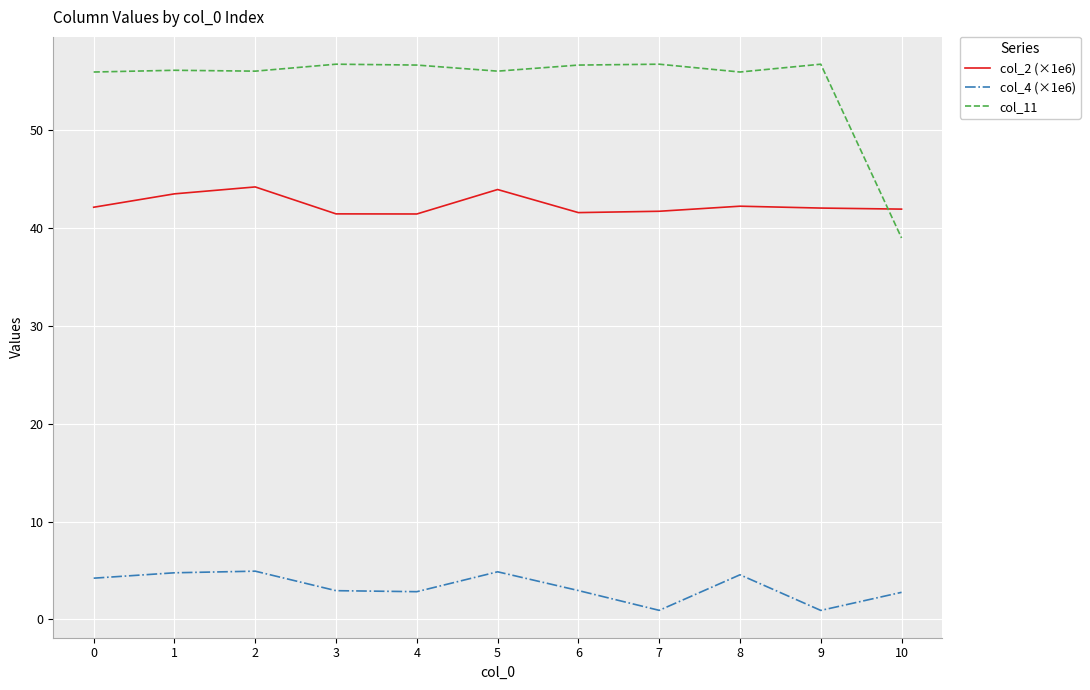

What is the smallest value displayed?

0.9